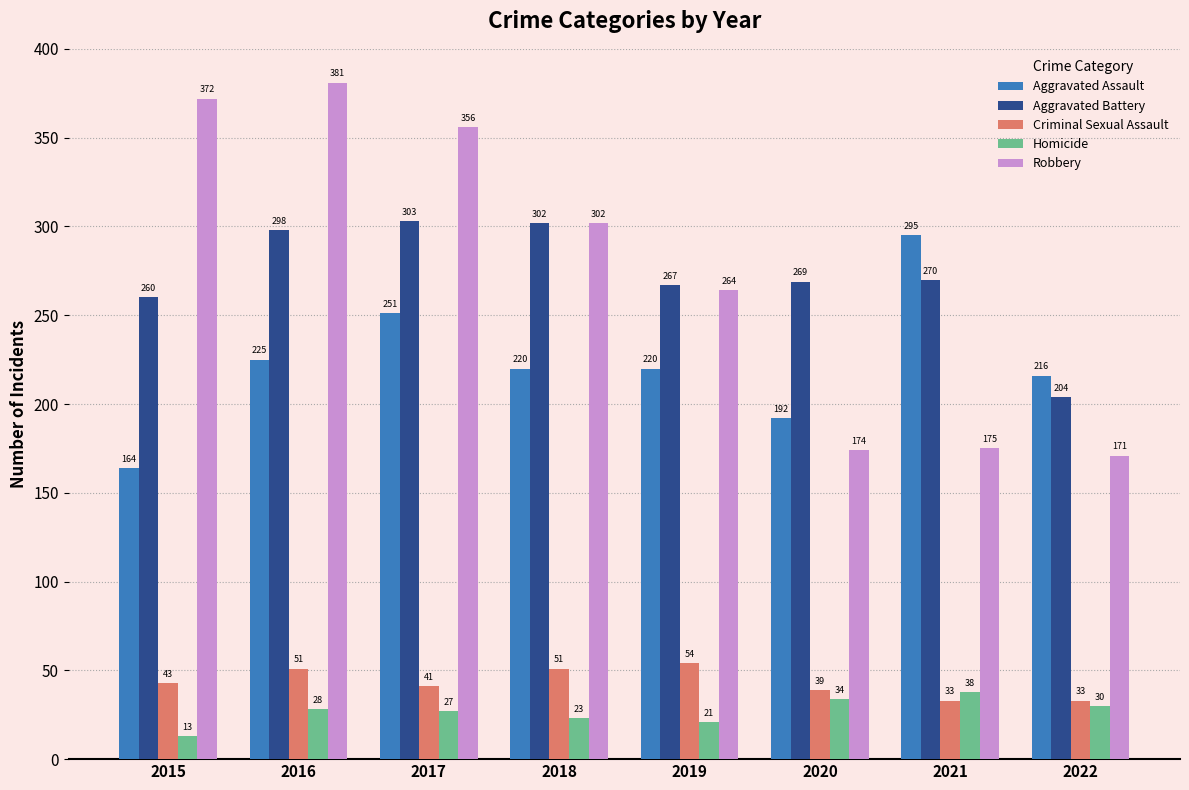

At which category does the chart reach its minimum across all series?

2015